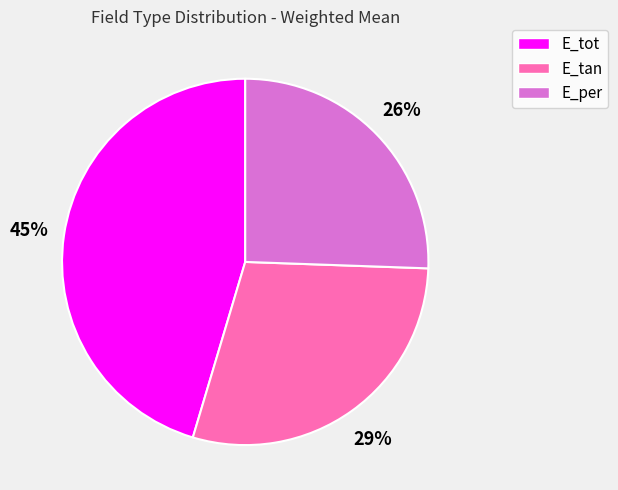

Is the sum of E_tot and E_tan greater than half?

Yes